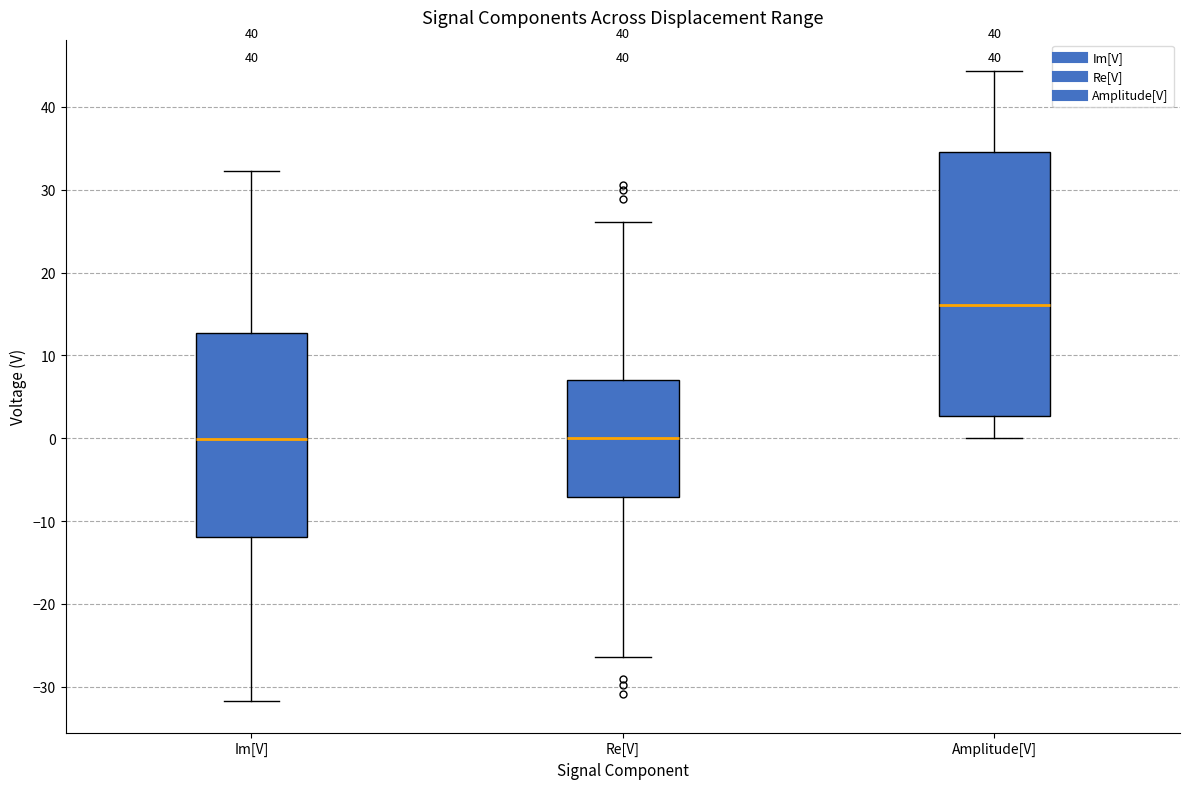

Reading left to right, transcribe this box plot: for each box, give where its median line is, the range the box spans, and where its two whiskers end, as read against the y-axis. The values are not printed on the chart, so give them approximately, as read against the axis.

Im[V]: median 0, box -12 to 13, whiskers -32 to 32
Re[V]: median 0, box -7 to 7, whiskers -26 to 26
Amplitude[V]: median 16, box 3 to 35, whiskers 0 to 44